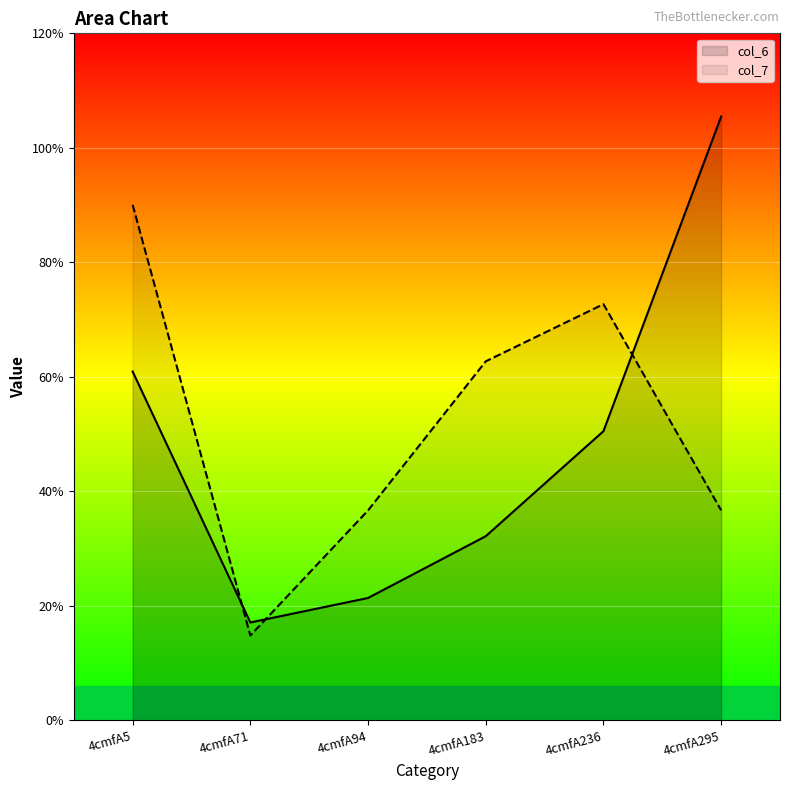

List the labels in order of col_6 value, largest first.

4cmfA295, 4cmfA5, 4cmfA236, 4cmfA183, 4cmfA94, 4cmfA71